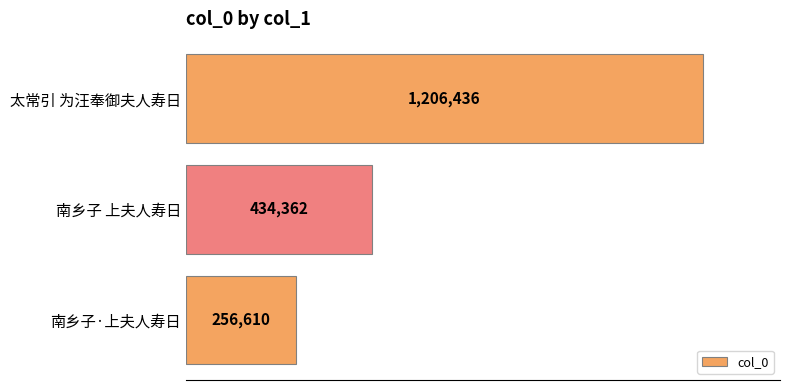

Rank the categories by value from lowest to highest.

南乡子·上夫人寿日, 南乡子 上夫人寿日, 太常引 为汪奉御夫人寿日